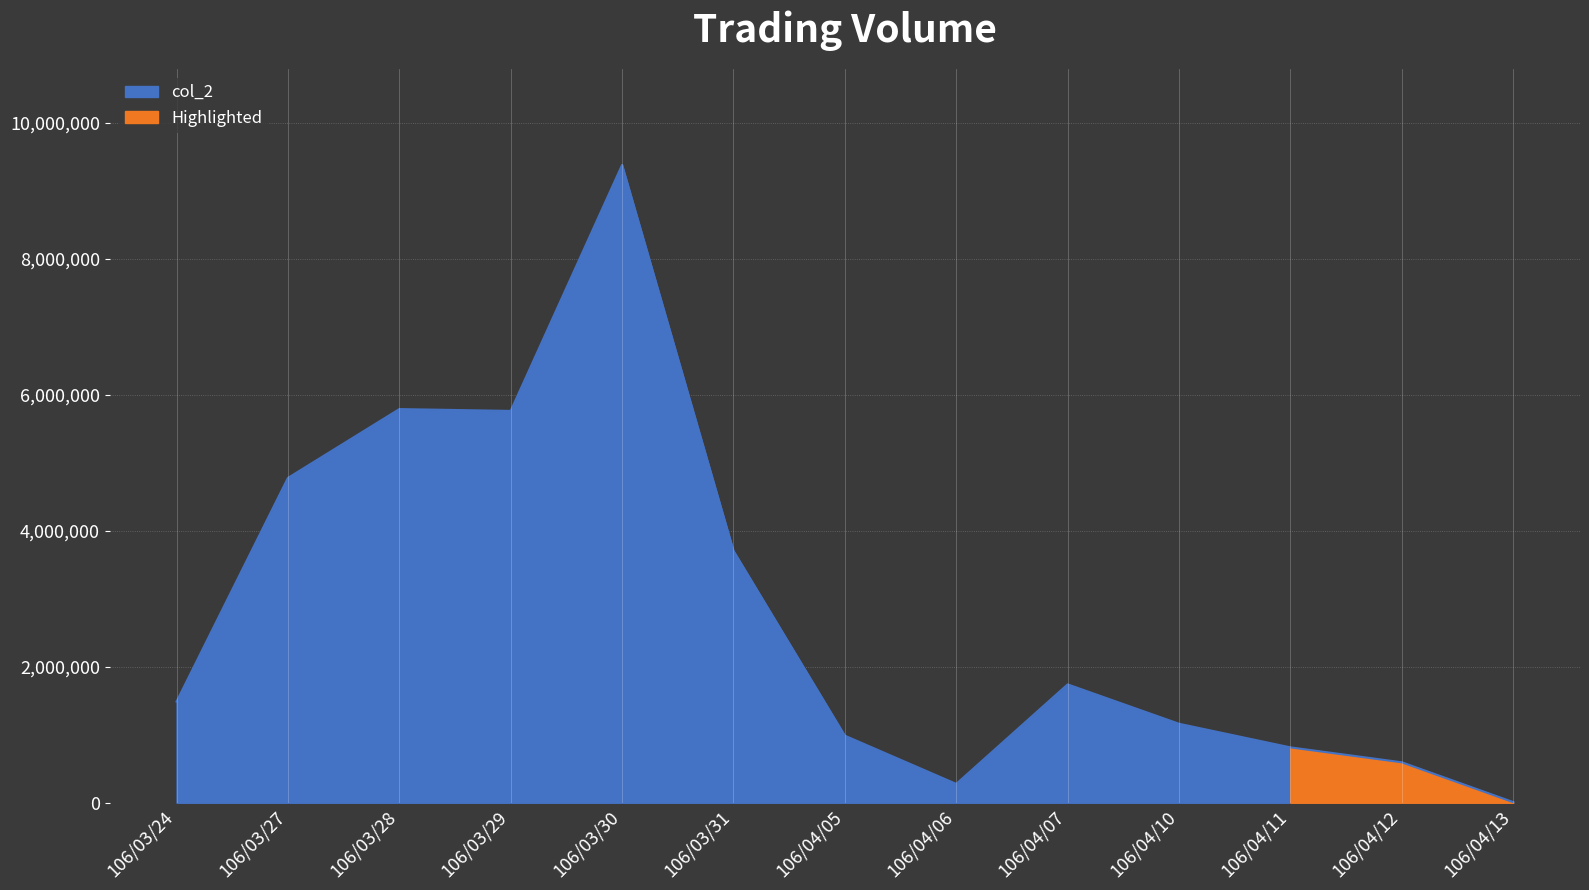

Approximately how many times larger is the value at 106/04/10 compared to 106/03/30?

0.1